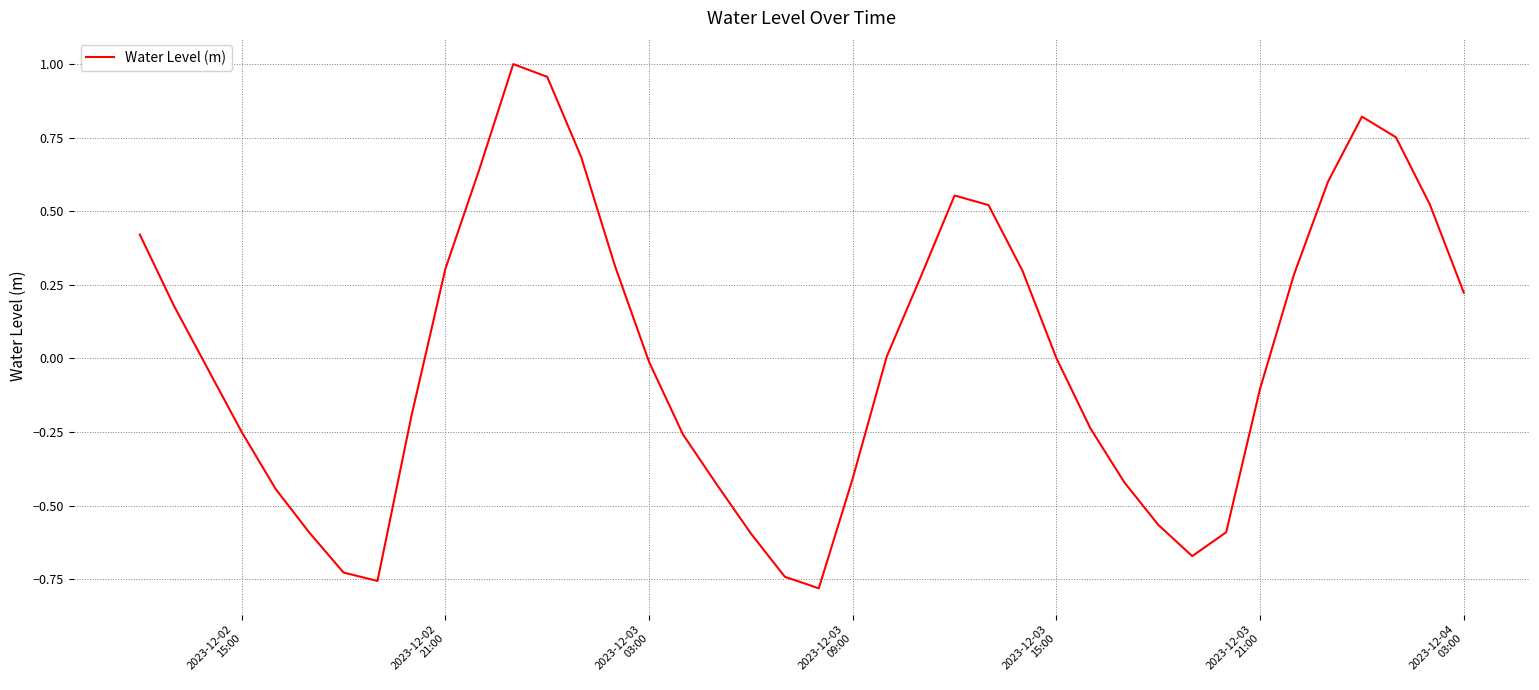

What is the difference between the maximum and minimum values?

1.8